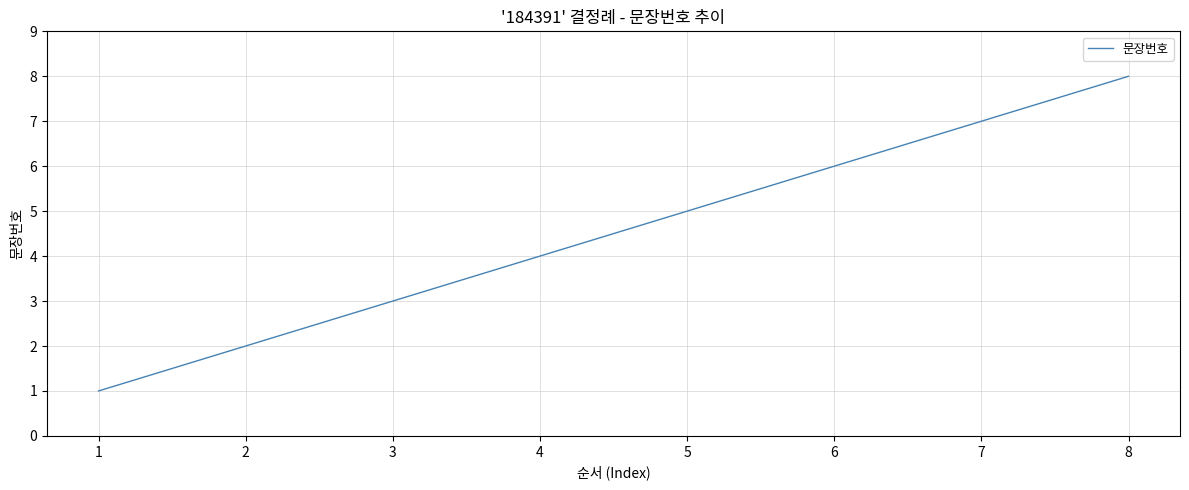

Count the number of categories in the chart.

8